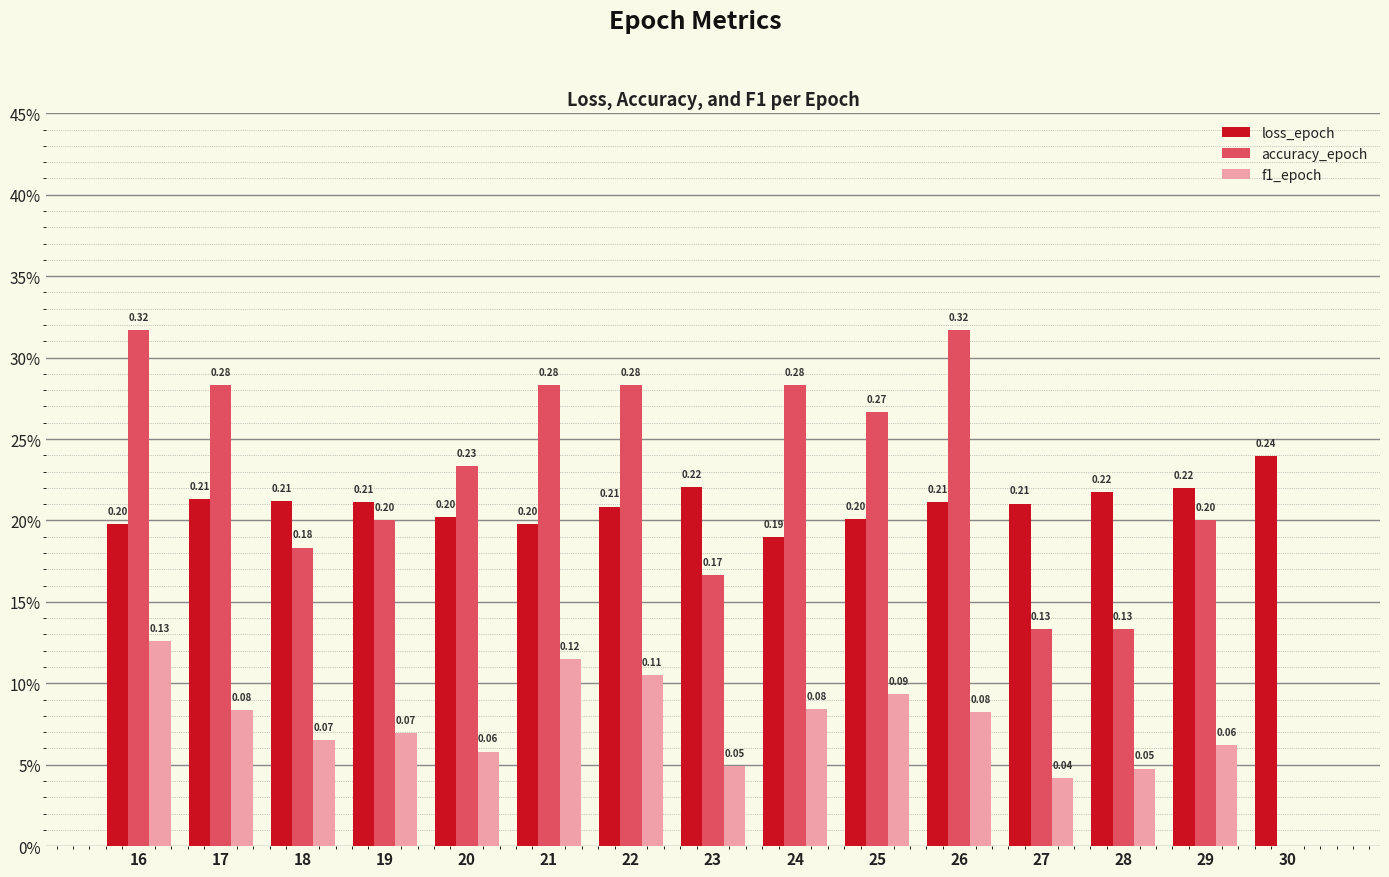

What is the maximum value shown in the chart?

0.3